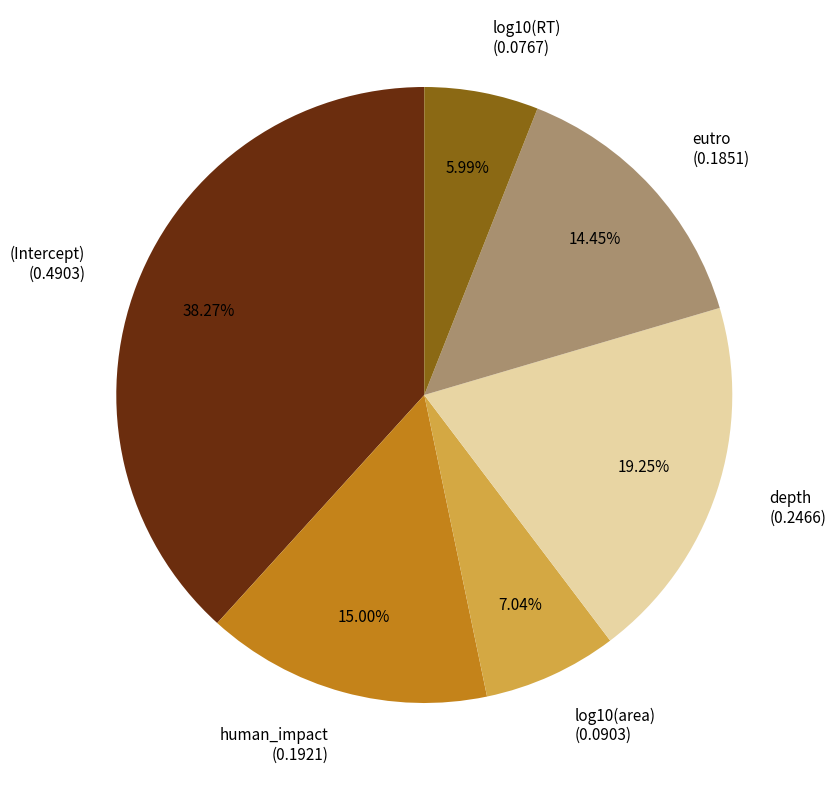

Do log10(area) and (Intercept) together represent more than half of the pie?

No